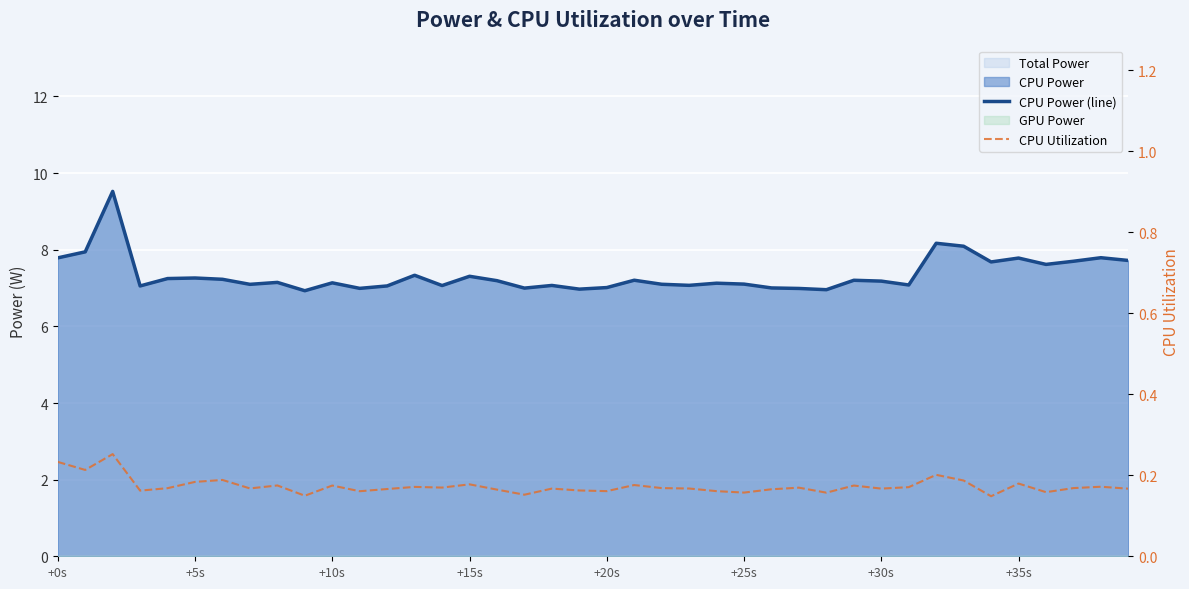

Rank the series by their average value, from highest to lowest.

CPU Power (line), CPU Utilization